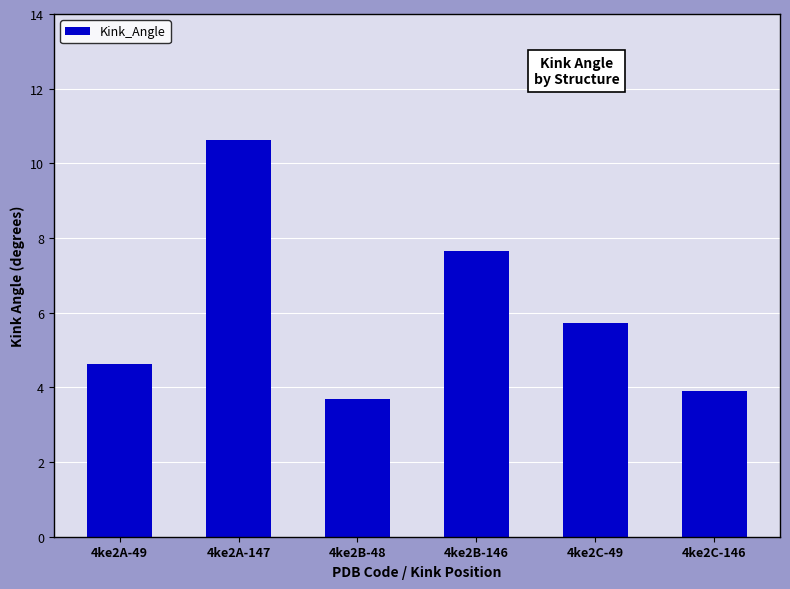

Which has a higher value, 4ke2C-146 or 4ke2A-49?

4ke2A-49